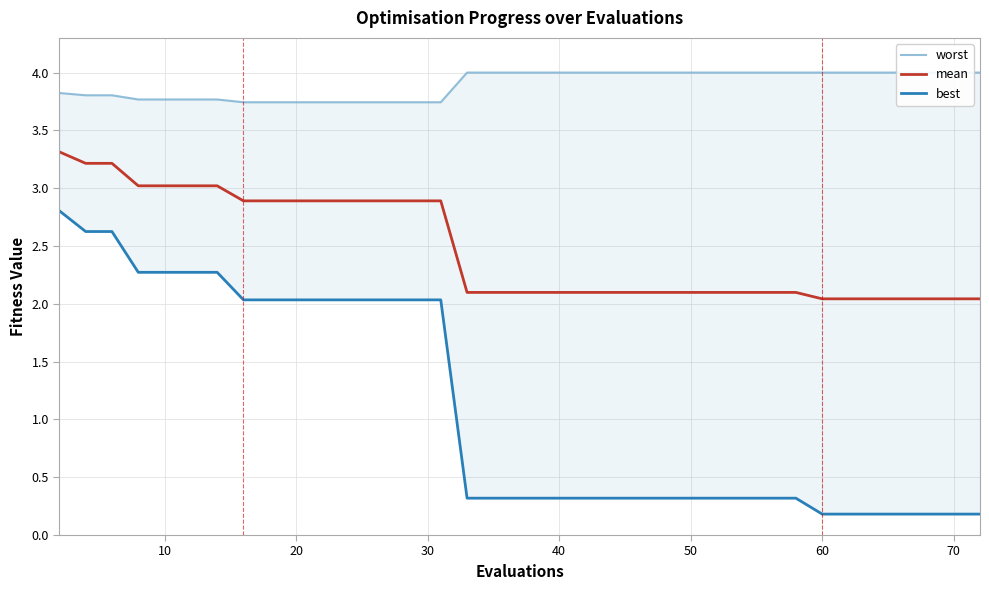

At how many categories does at least one series exceed 3?

40